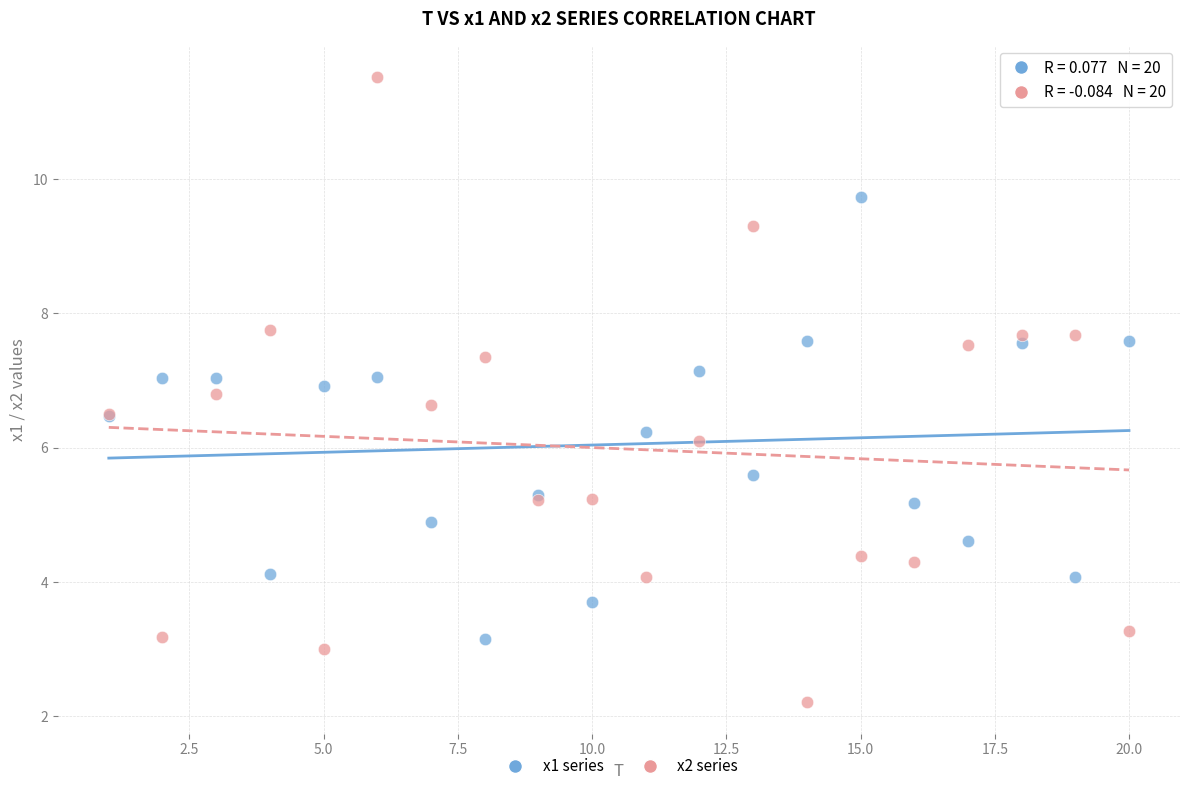

What are all the series names shown in the legend?

x1 series, x2 series